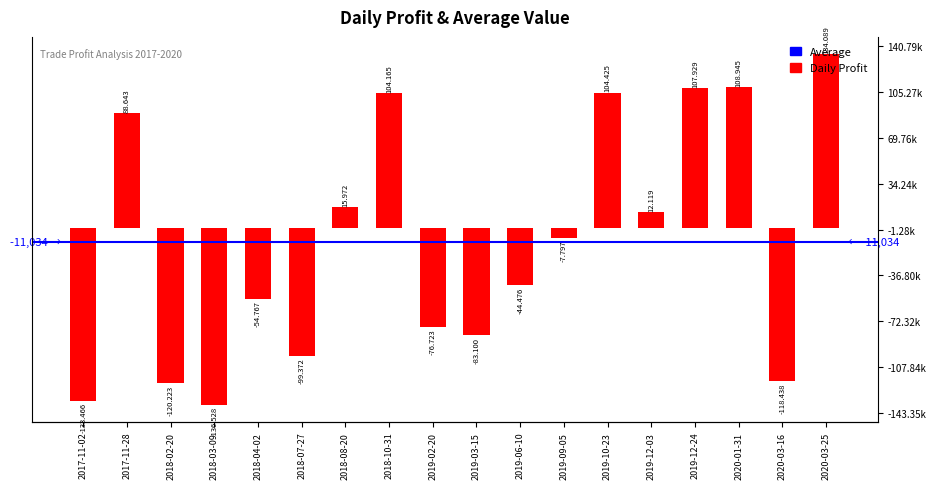

What is the sum of all values?

-198603